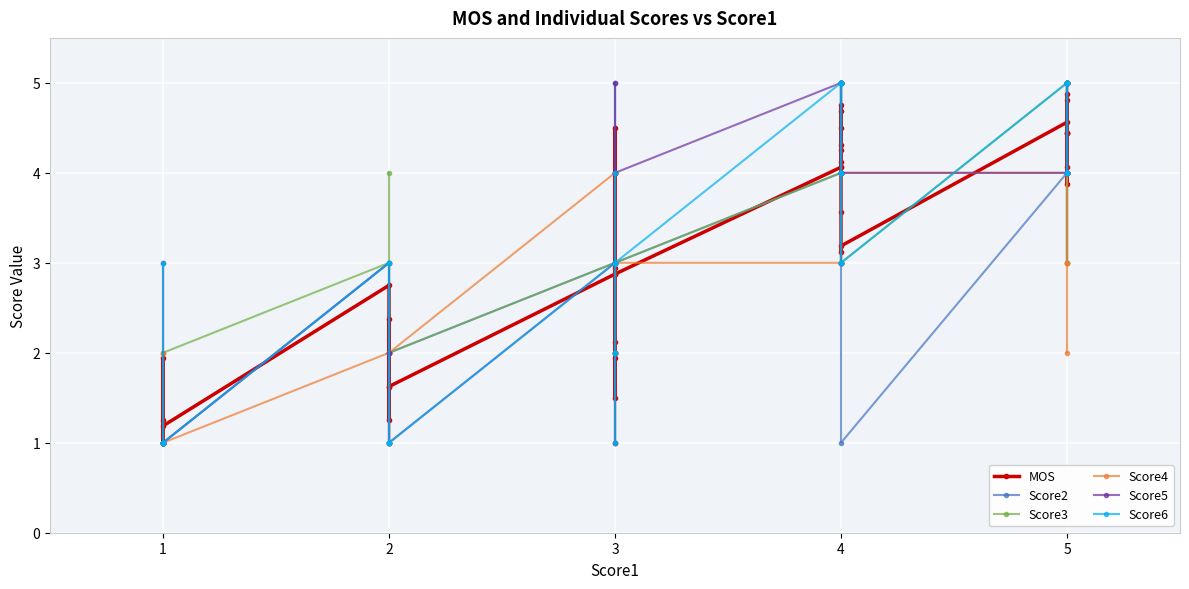

True or false: Score2 has more than 1 points higher than both neighbors.

True